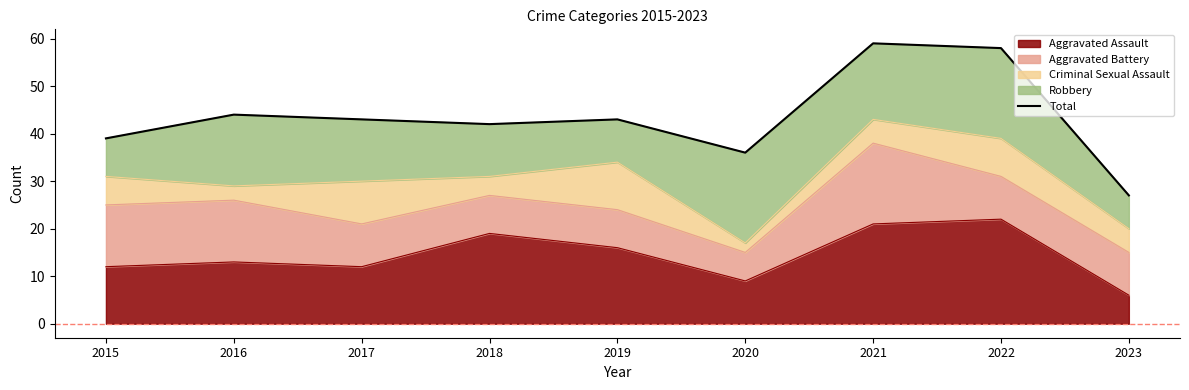

At which category does the chart reach its peak across all series?

2021